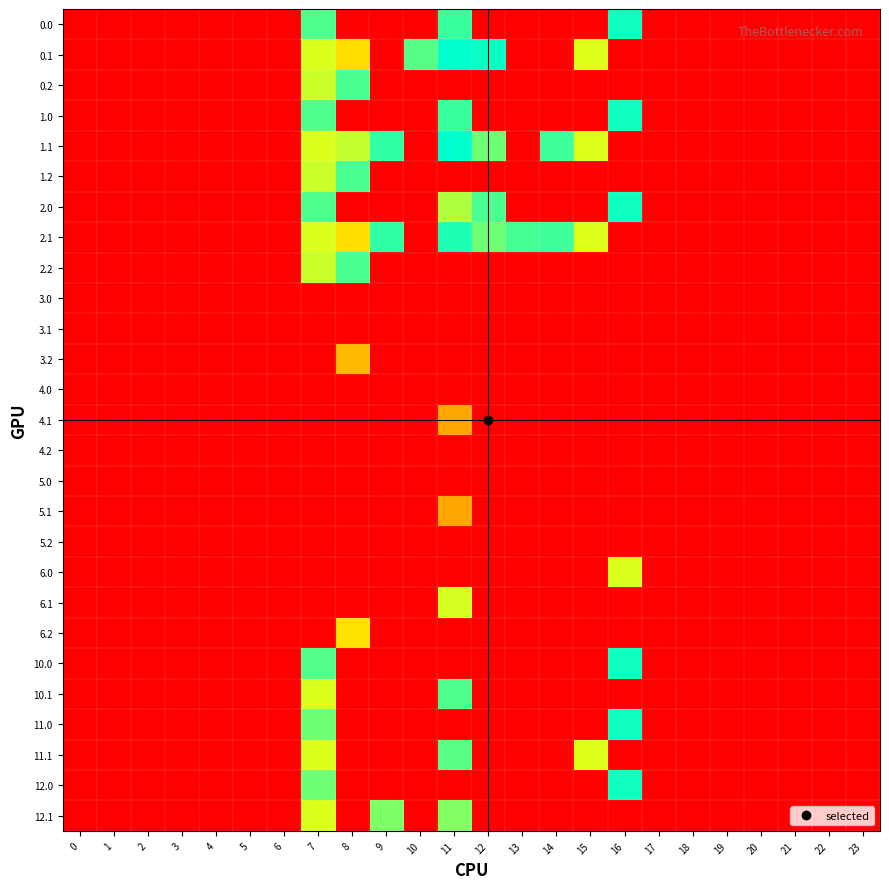

Count the number of data series in this chart.

27